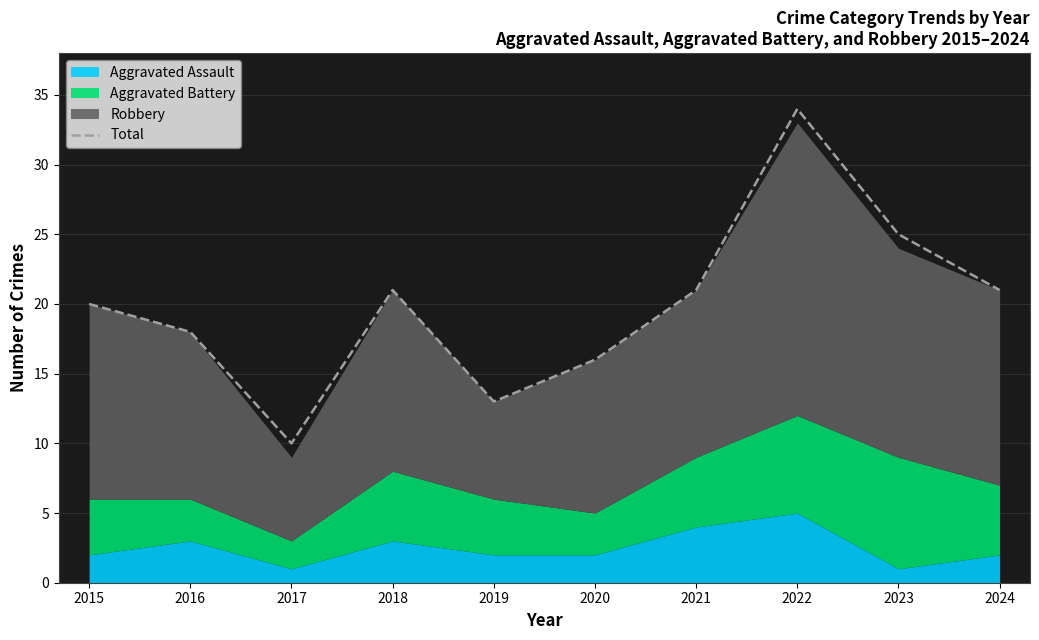

What is the difference between the values at 2020 and 2018?

5